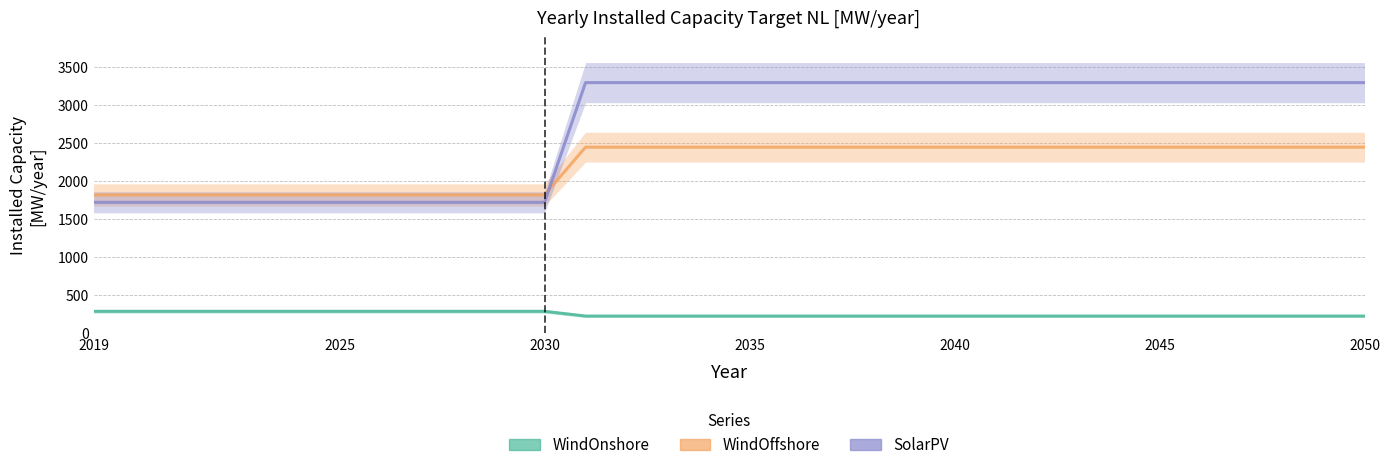

Which series has the largest total across all categories?

SolarPV